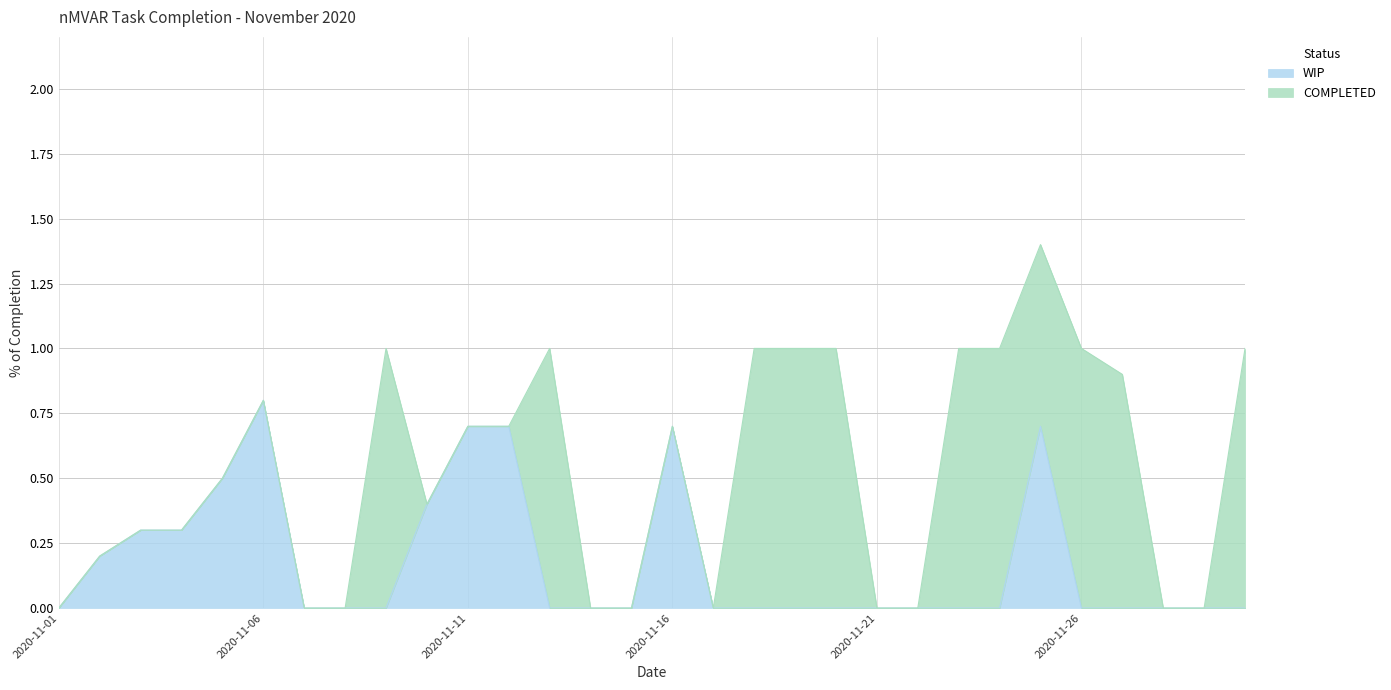

How many positive values are there?

10